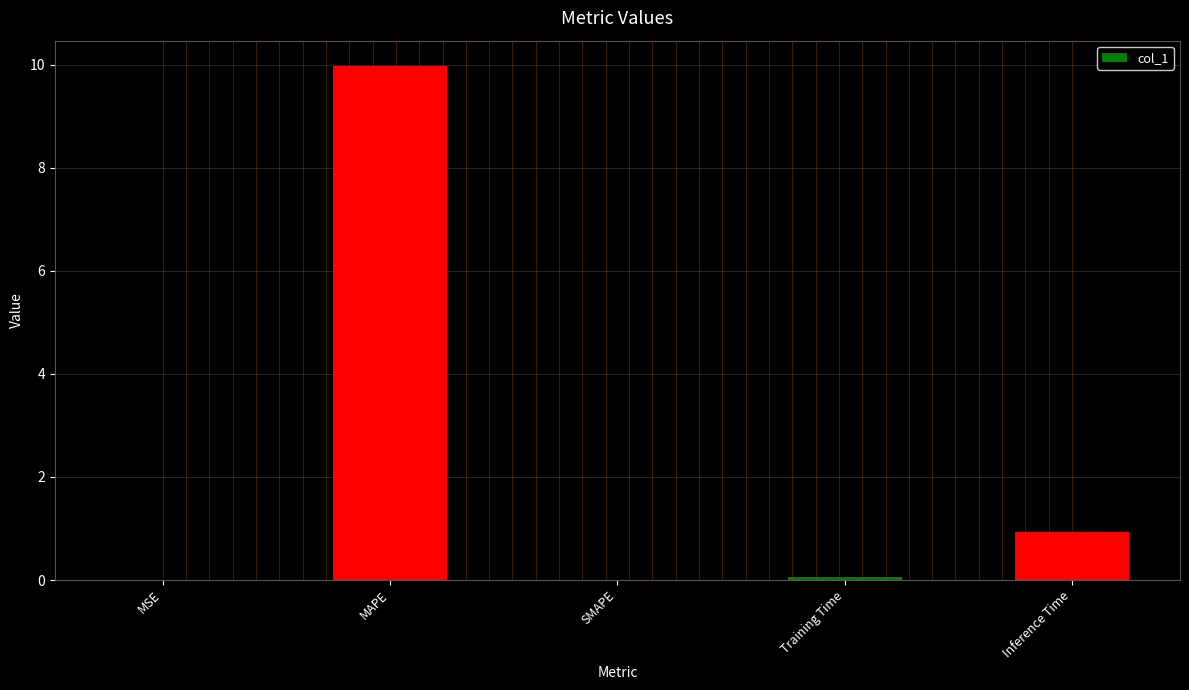

What is the change in value from MSE to MAPE?

+10.0